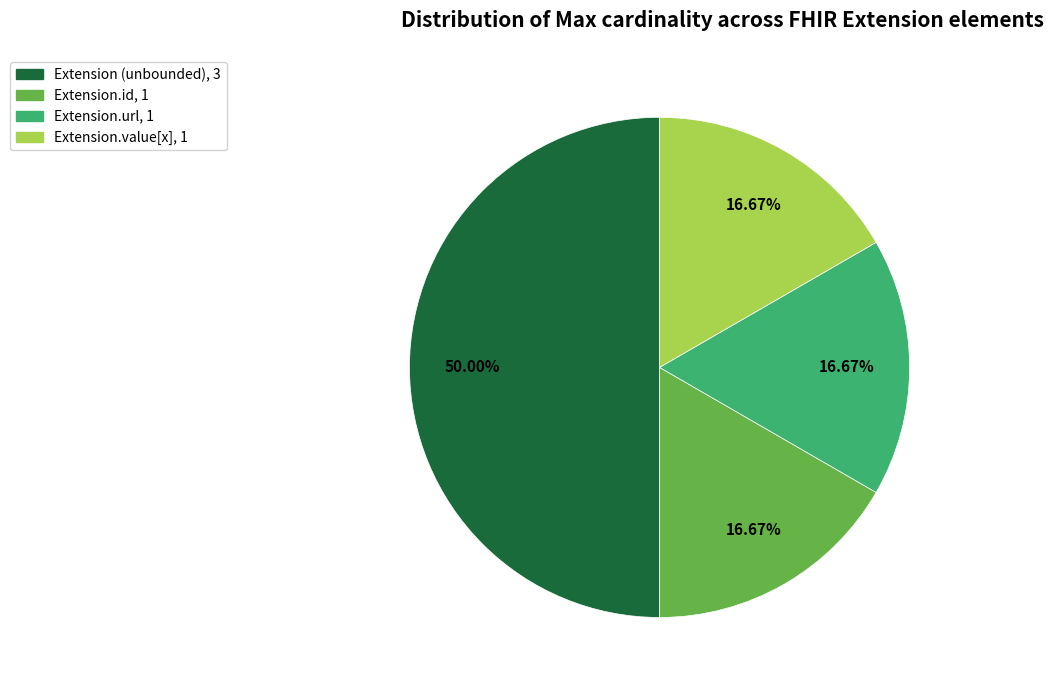

How many slices are in this pie chart?

4